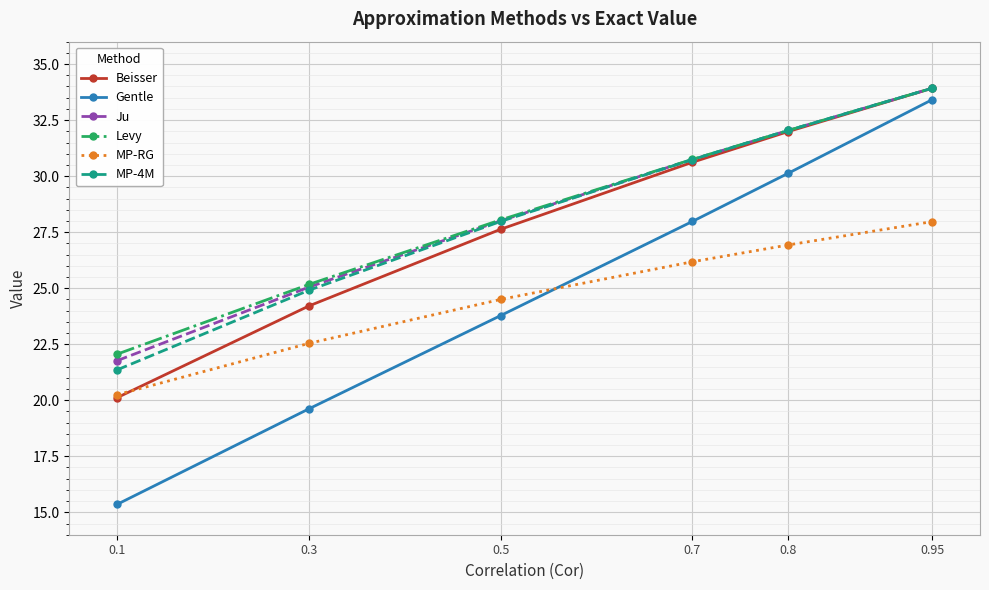

At which label is Levy closest to 27?

0.5